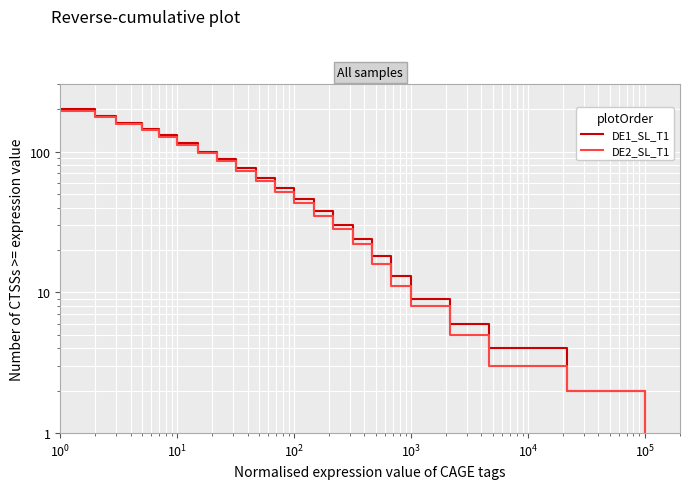

What is the label of the 12th point from the left?

11